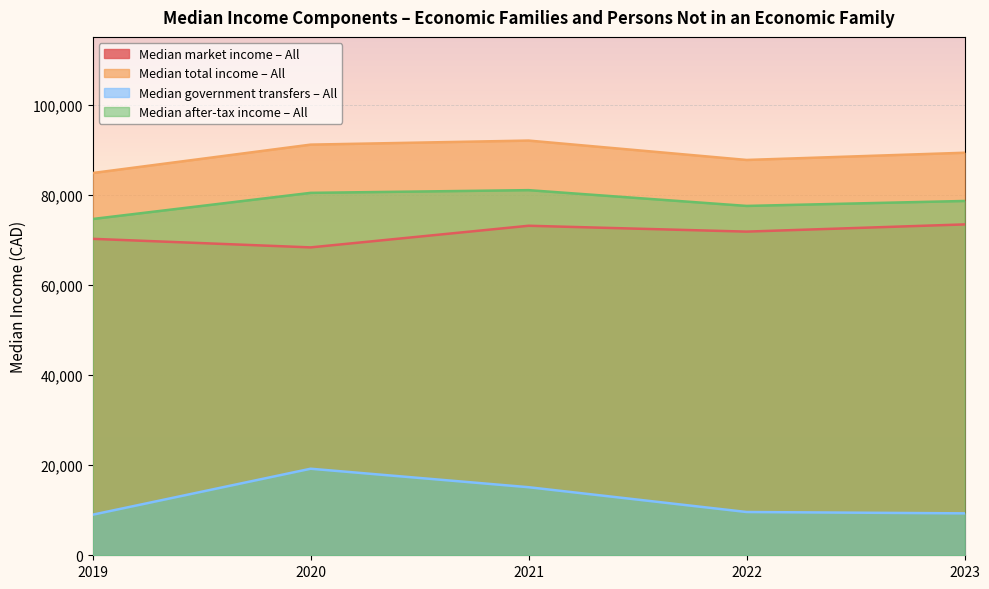

At which label does Median total income – All first exceed 89300?

2020